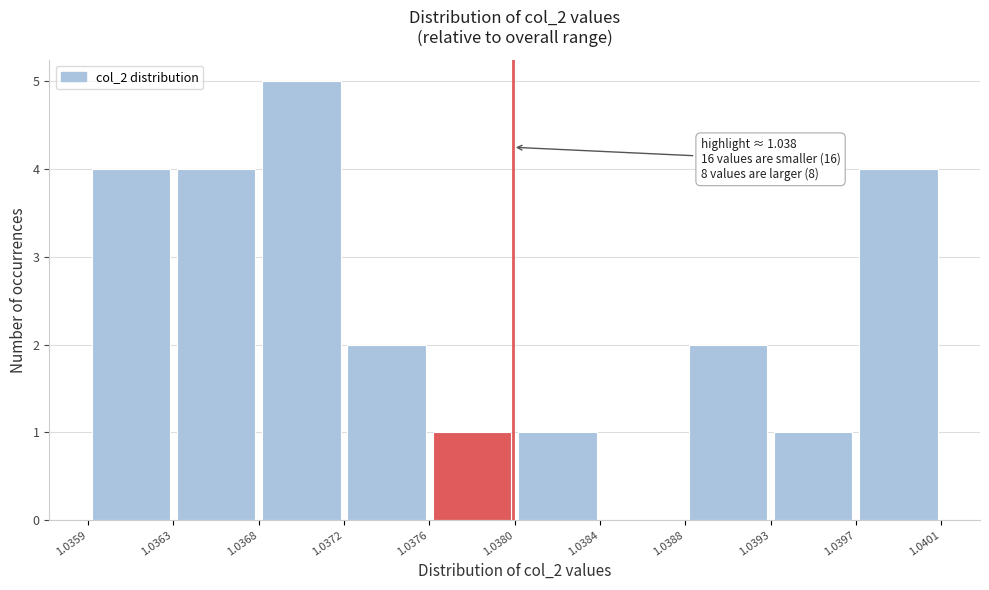

Over which range of the x-axis is the bar tallest?

1.0368 to 1.0372